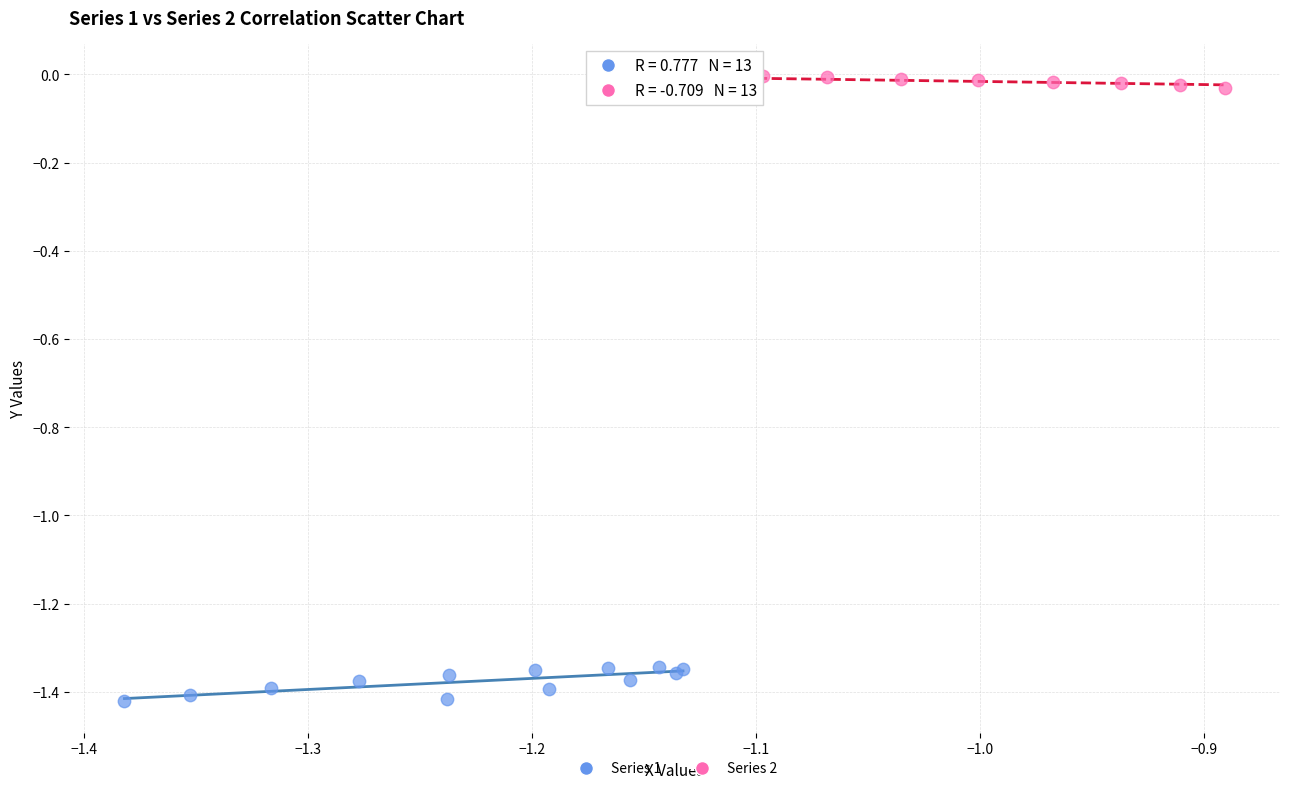

Which series reaches the minimum Y coordinate?

Series 1